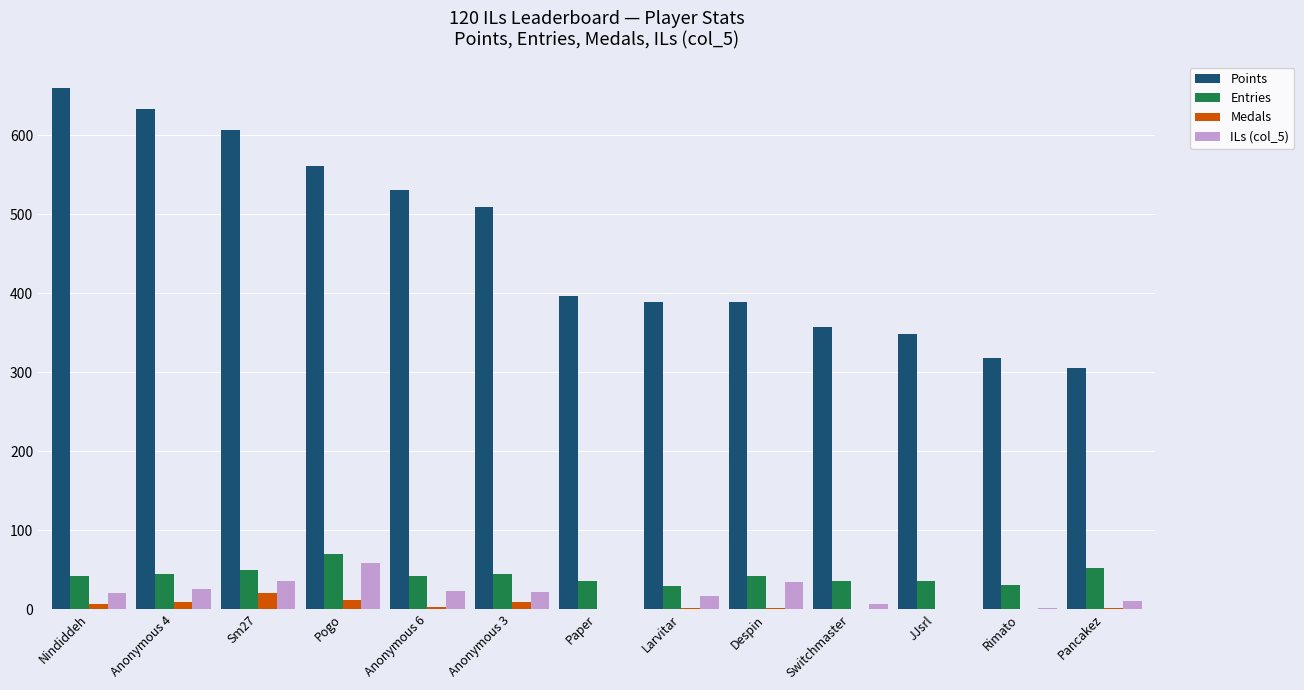

Count the number of data series in this chart.

4